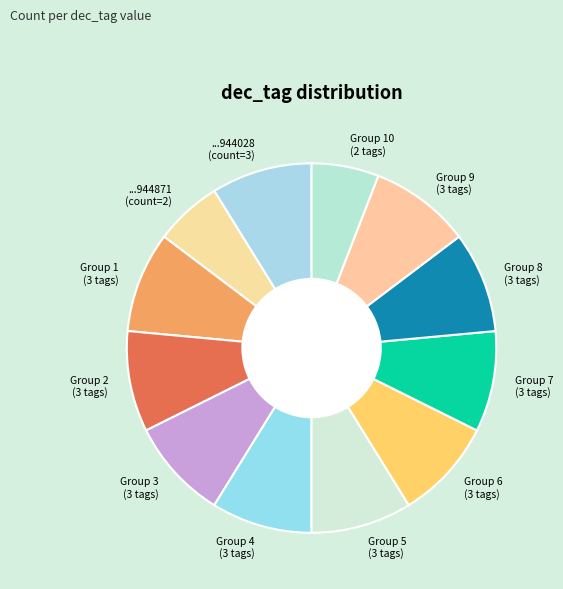

Does Group 3 (3 tags) represent more than half of the total?

No